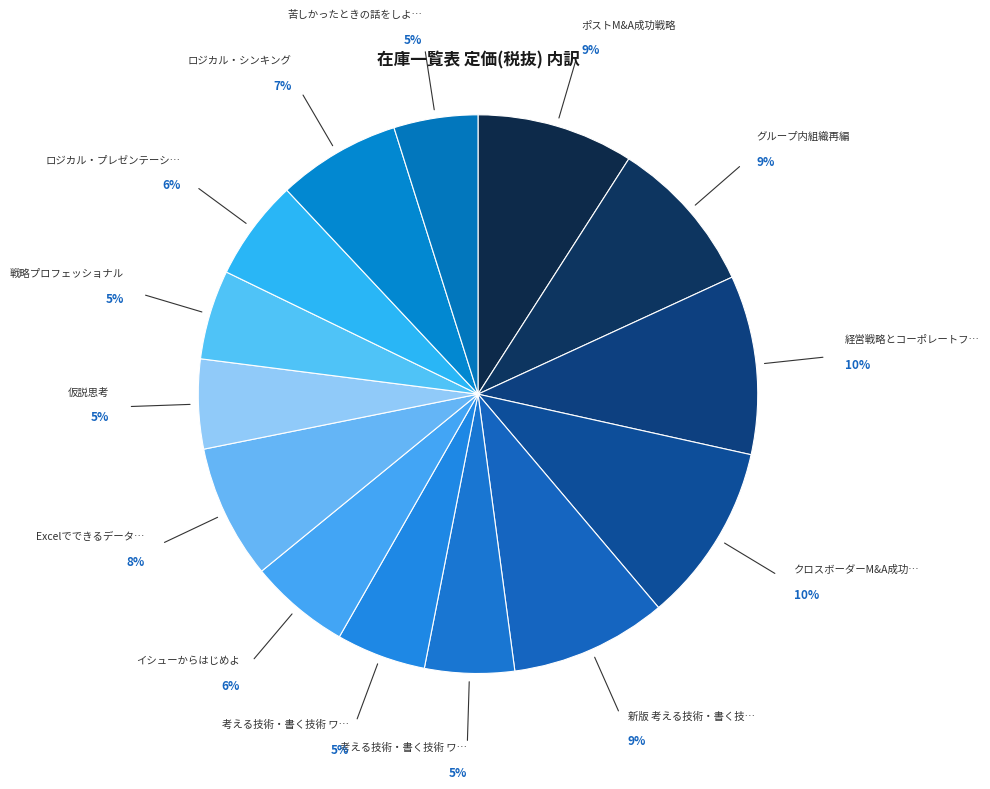

Rank the categories by value from highest to lowest.

経営戦略とコーポレートファイナンス, クロスボーダーM&A成功戦略, ポストM&A成功戦略, グループ内組織再編, 新版 考える技術・書く技術, Excelでできるデータの収集・整形・加工を極めるための本, ロジカル・シンキング, イシューからはじめよ, ロジカル・プレゼンテーション, 考える技術・書く技術 ワークブック 上, 考える技術・書く技術 ワークブック 下, 仮説思考, 戦略プロフェッショナル, 苦しかったときの話をしよう